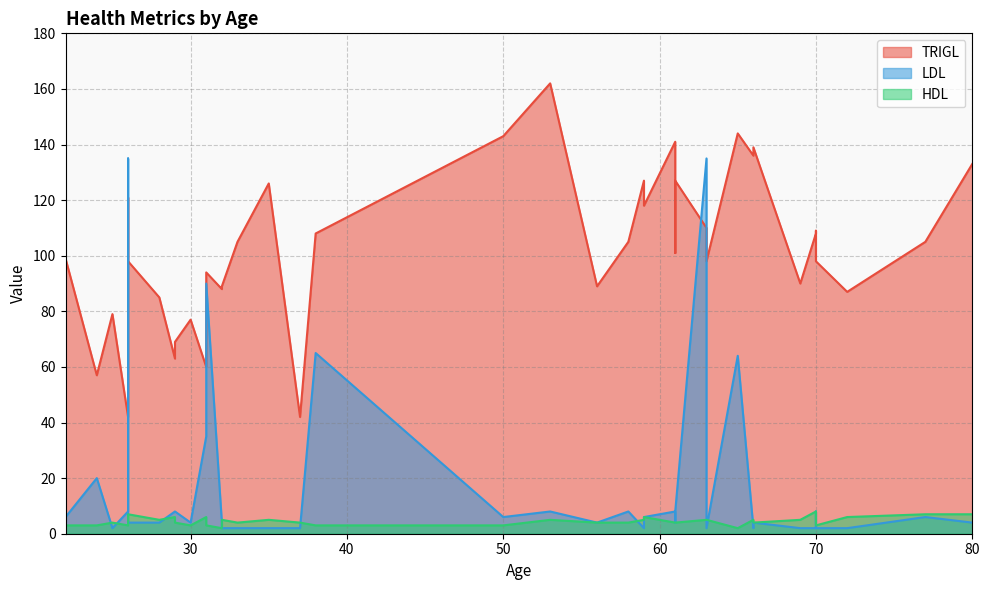

True or false: TRIGL has a value of 222 at 30.

False